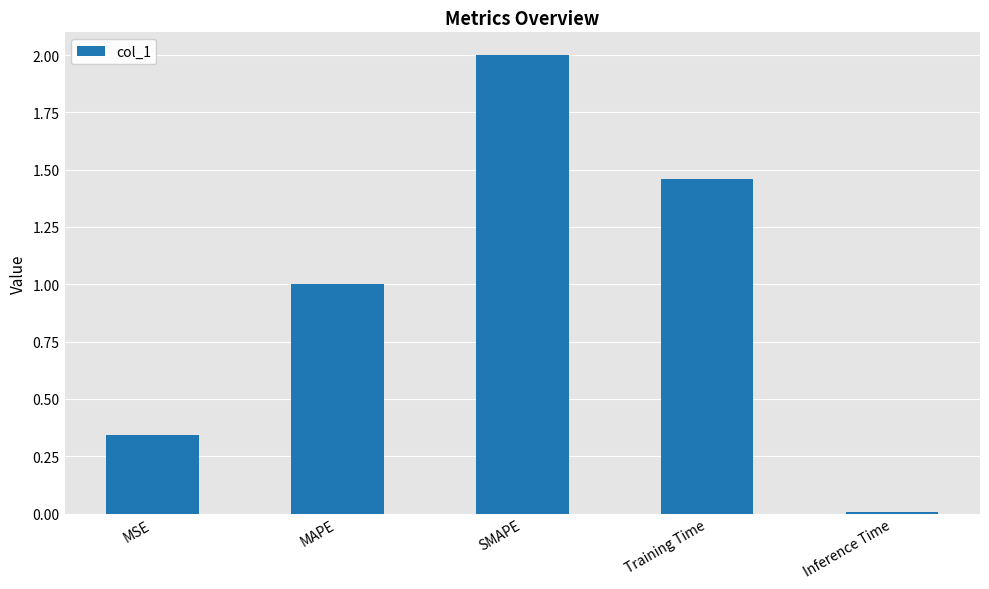

List the labels in order of value, largest first.

SMAPE, Training Time, MAPE, MSE, Inference Time